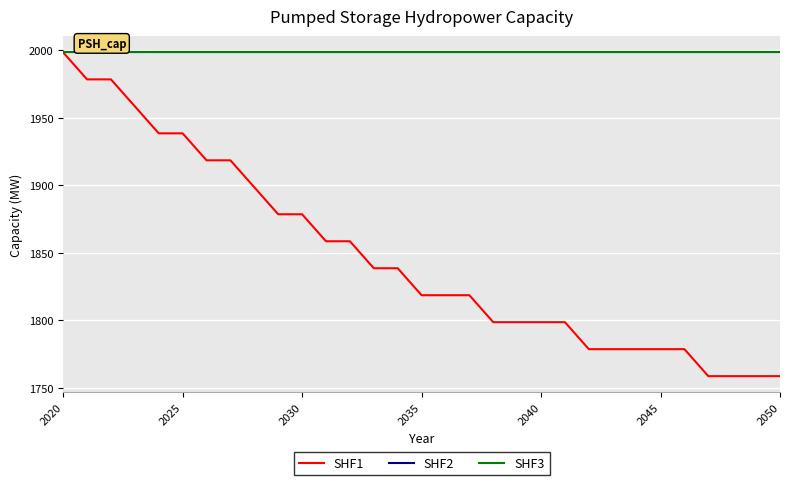

Does the chart have visible grid lines?

Yes